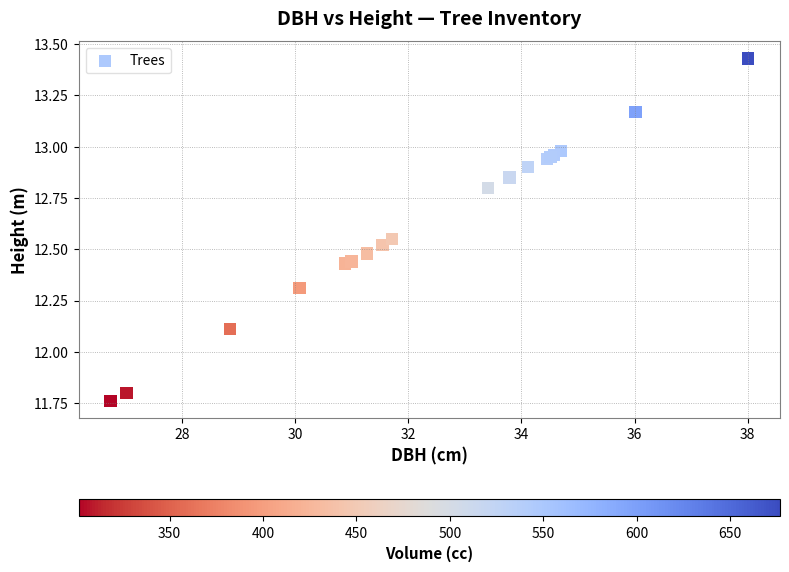

What Y value in the scatter plot is closest to 12?

12.1